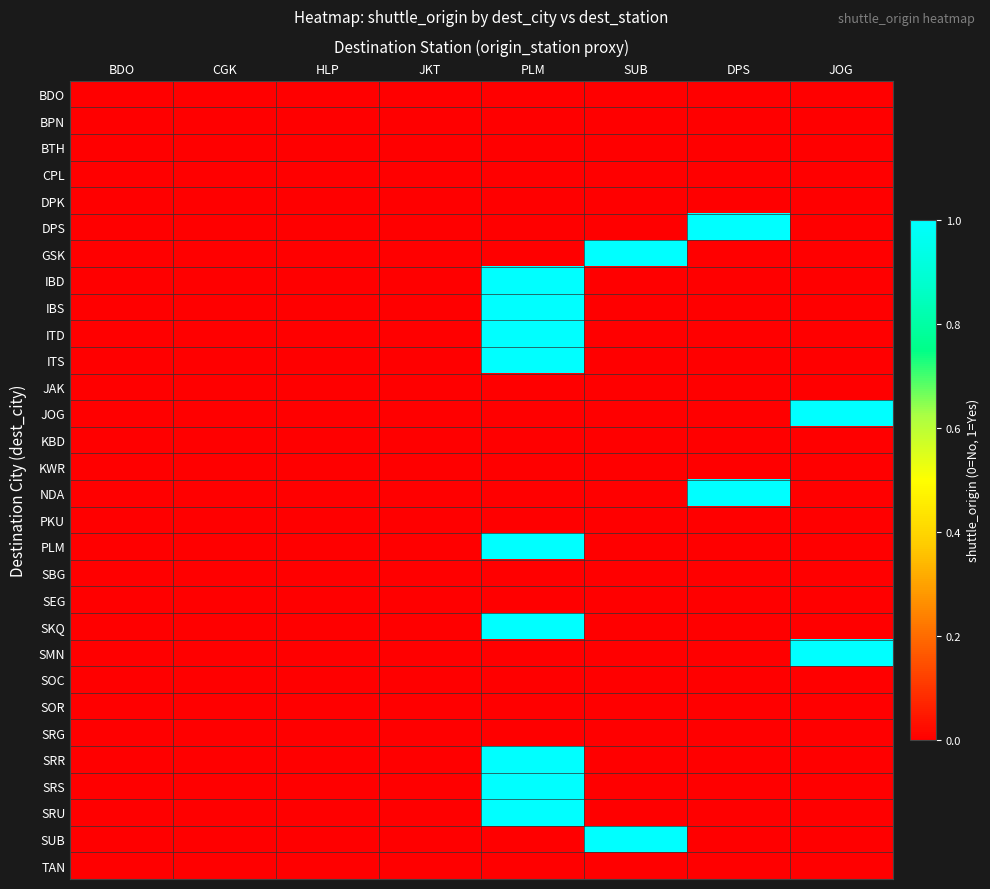

What is the greatest value displayed?

1